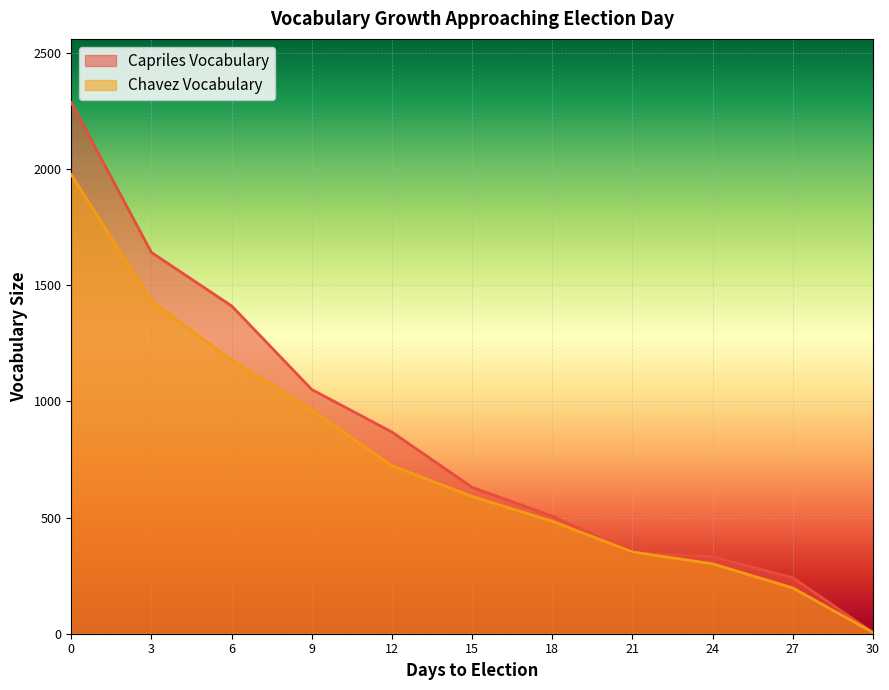

True or false: Capriles Vocabulary and Chavez Vocabulary intersect in this chart.

True